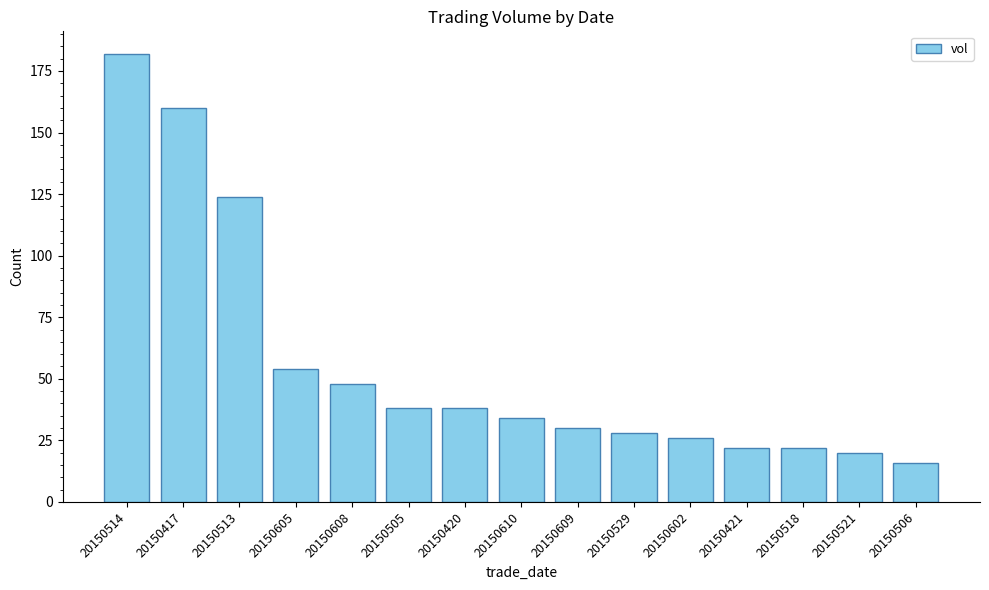

What is the label of the 8th bar from the right?

20150610